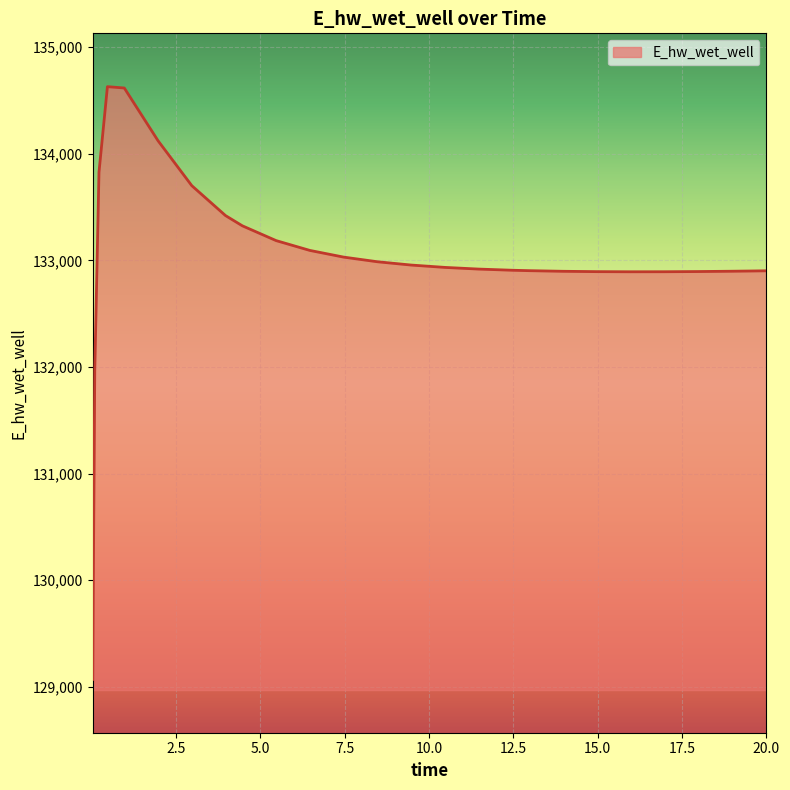

Count the number of categories in the chart.

26